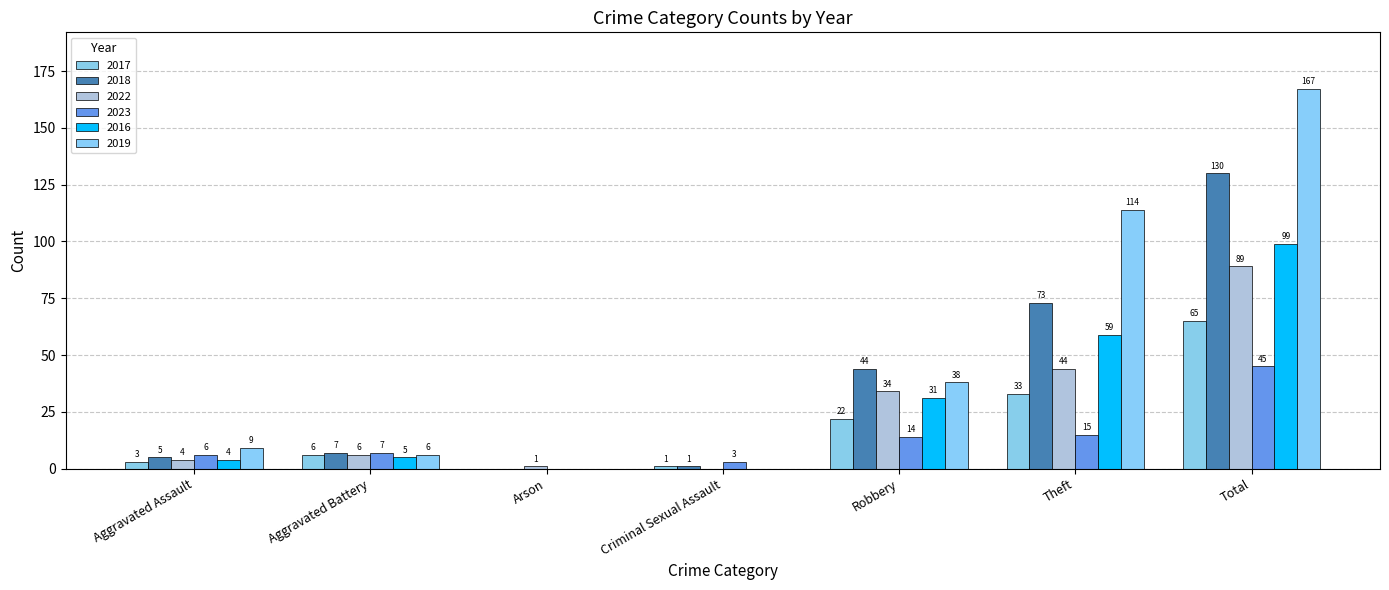

What is the spread (max minus min) of values at Arson?

1